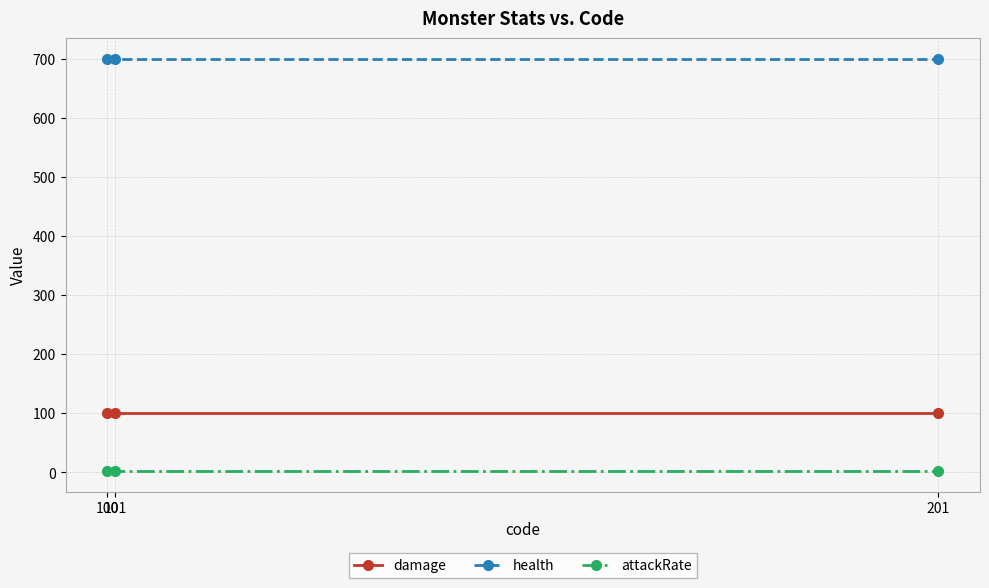

Reading left to right, what are all the values shown in this chart?

damage: 100=100	101=100	201=100
health: 100=700	101=700	201=700
attackRate: 100=2	101=2	201=2